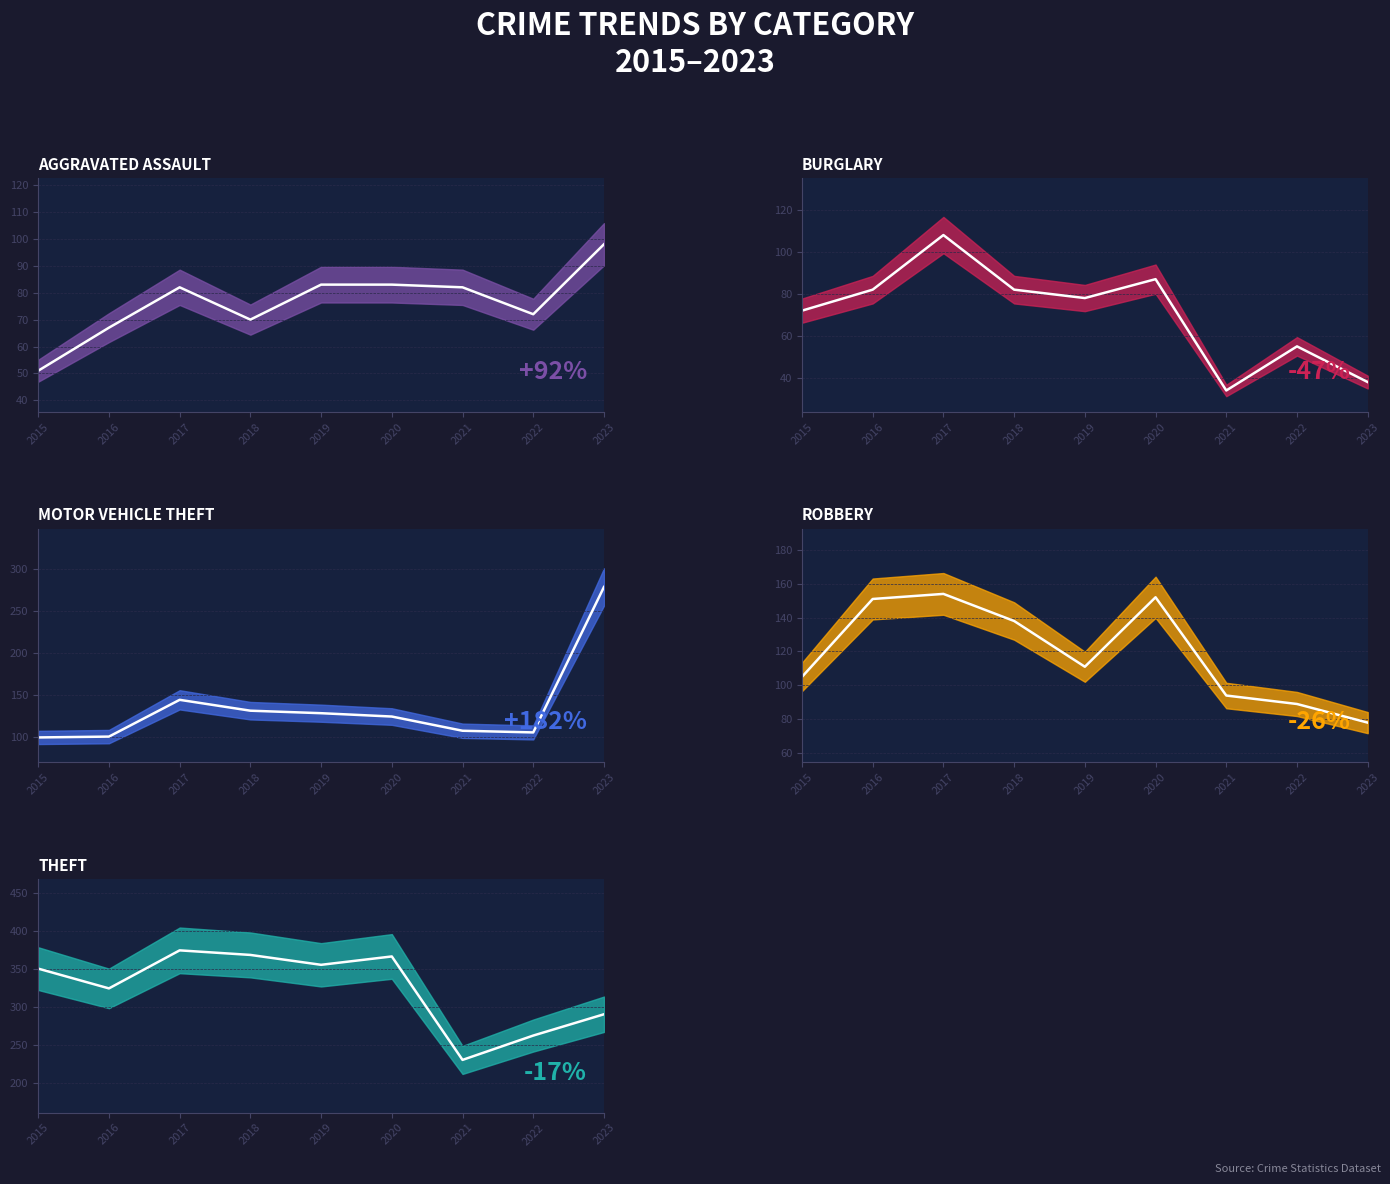

What is the difference between the maximum and minimum values in the Burglary series?

74